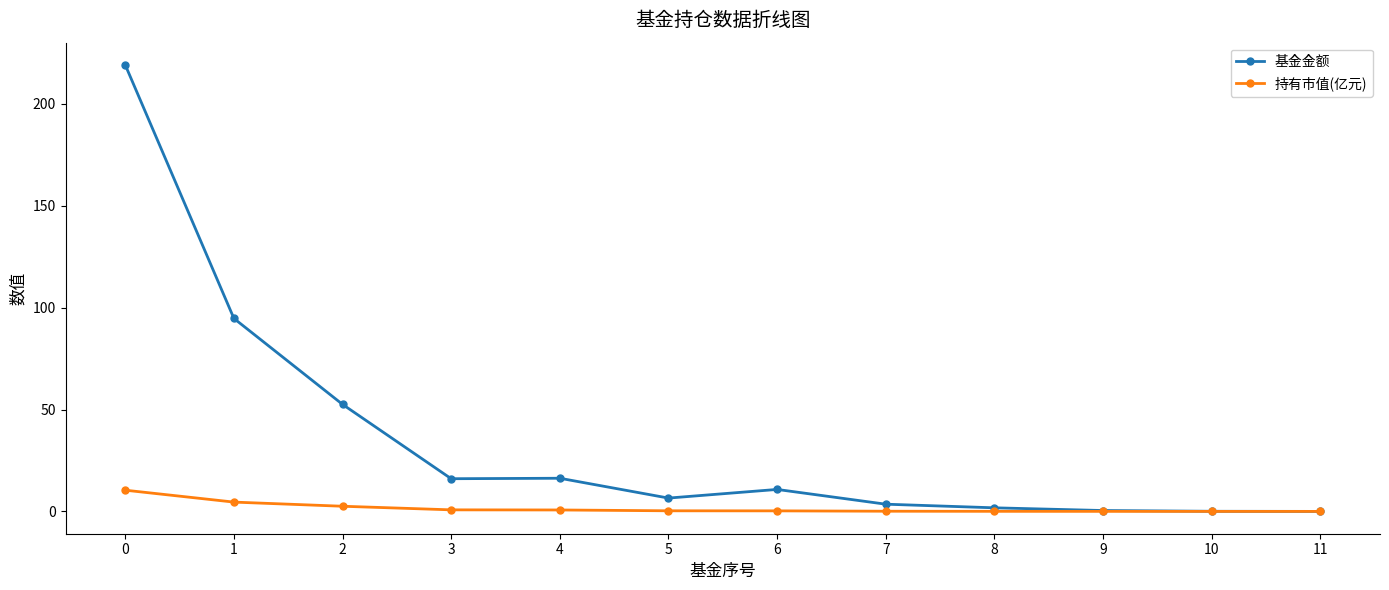

How many series are shown in this chart?

2